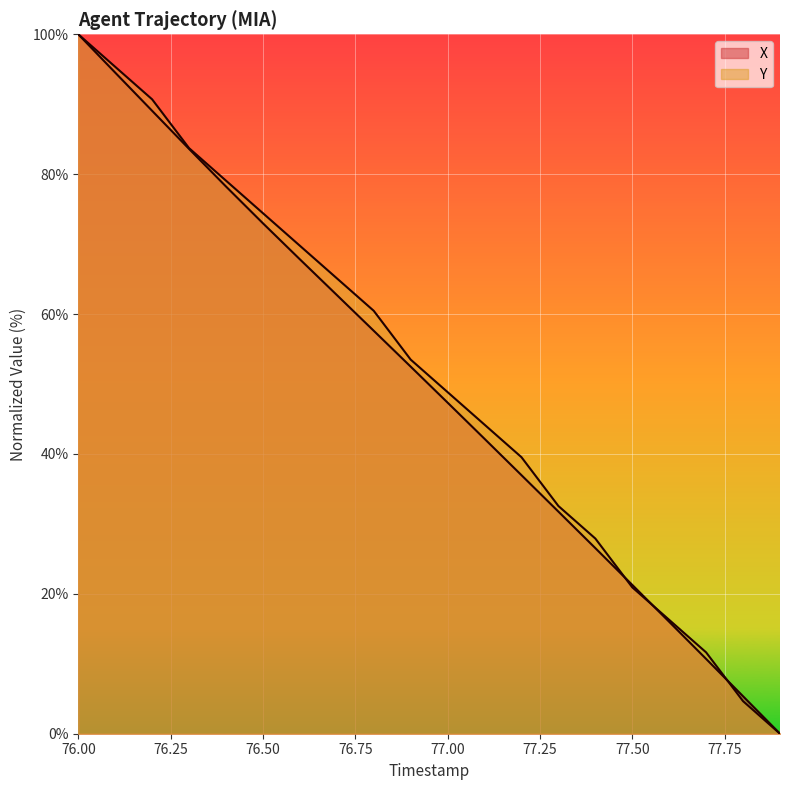

Reading left to right, list all the values displayed in this chart.

X: 76.0=100.0	76.1=94.5	76.2=89.1	76.3=83.6	76.4=78.2	76.5=73.0	76.6=67.8	76.7=62.7	76.8=57.6	76.9=52.5	77.0=47.3	77.1=42.2	77.2=37.0	77.3=31.8	77.4=26.5	77.5=21.3	77.6=16.0	77.7=10.7	77.8=5.4	77.9=0.0
Y: 76.0=100.0	76.1=95.3	76.2=90.7	76.3=83.7	76.4=79.1	76.5=74.4	76.6=69.8	76.7=65.1	76.8=60.5	76.9=53.5	77.0=48.8	77.1=44.2	77.2=39.5	77.3=32.6	77.4=27.9	77.5=20.9	77.6=16.3	77.7=11.6	77.8=4.7	77.9=0.0